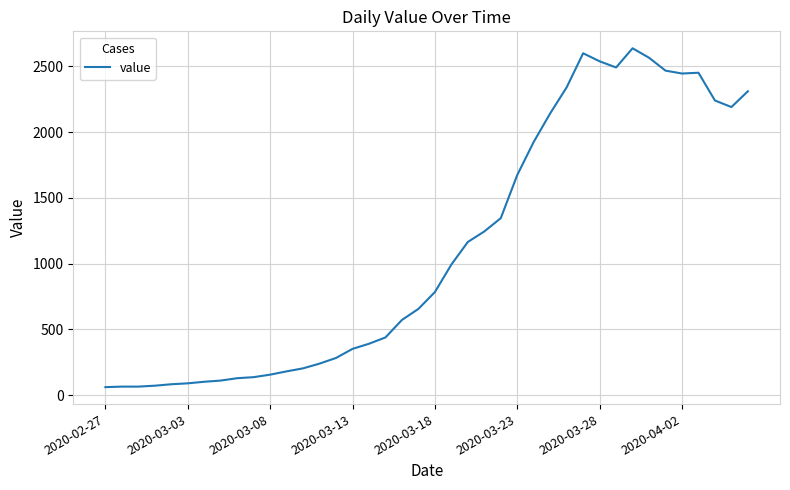

Is this an area chart (filled region under the line)?

No